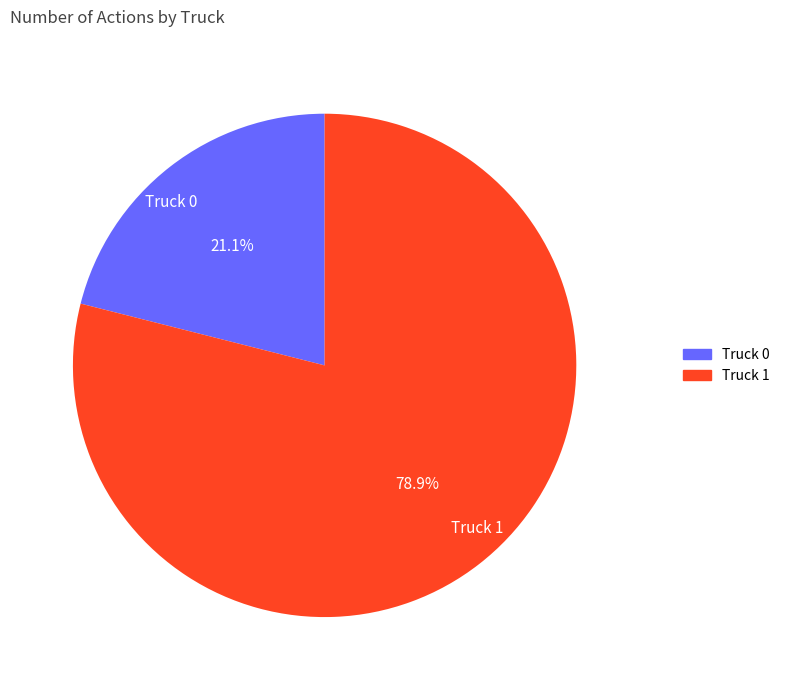

Combined, what portion of the pie is Truck 1 and Truck 0?

100.0%